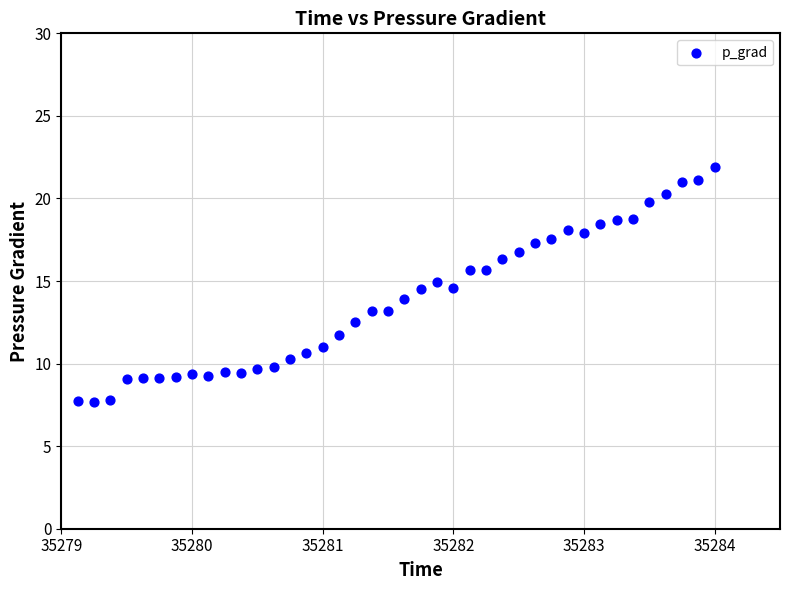

What is the range of Y values (max minus min)?

14.3